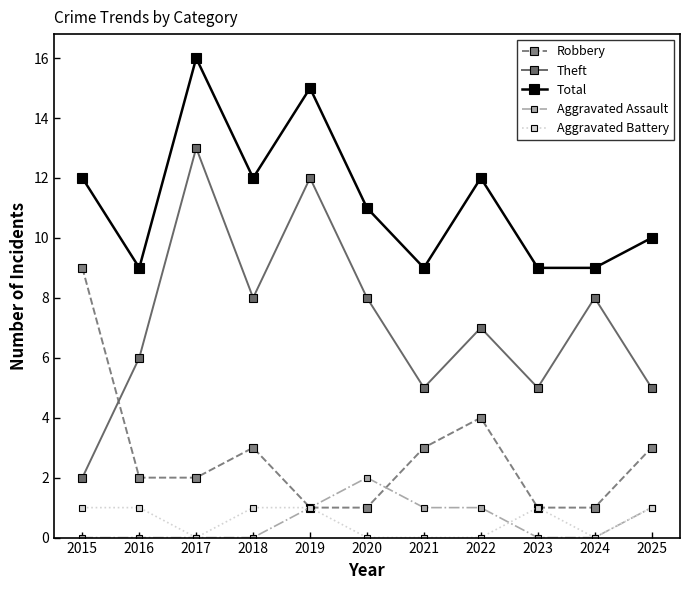

Which series has the largest total across all categories?

Total